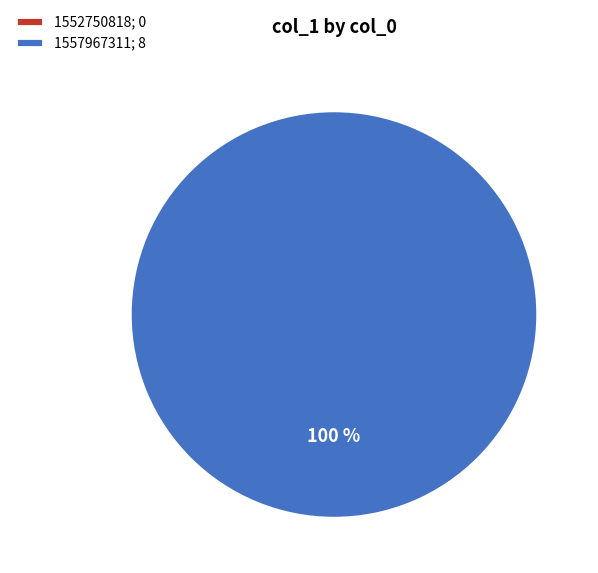

True or false: 1557967311 accounts for 100% of the total.

True